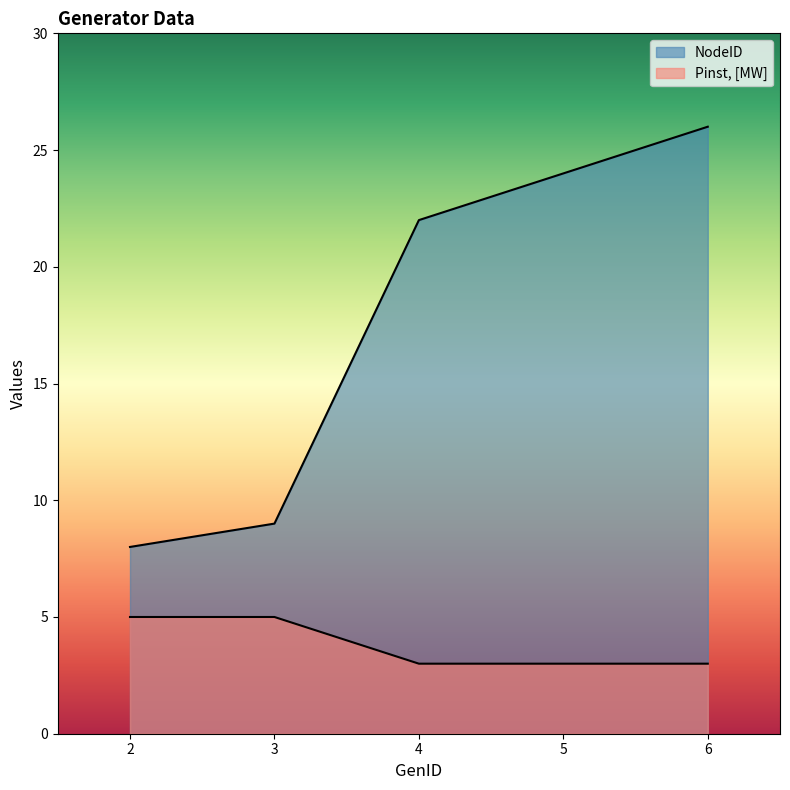

True or false: NodeID and Pinst, [MW] intersect in this chart.

False